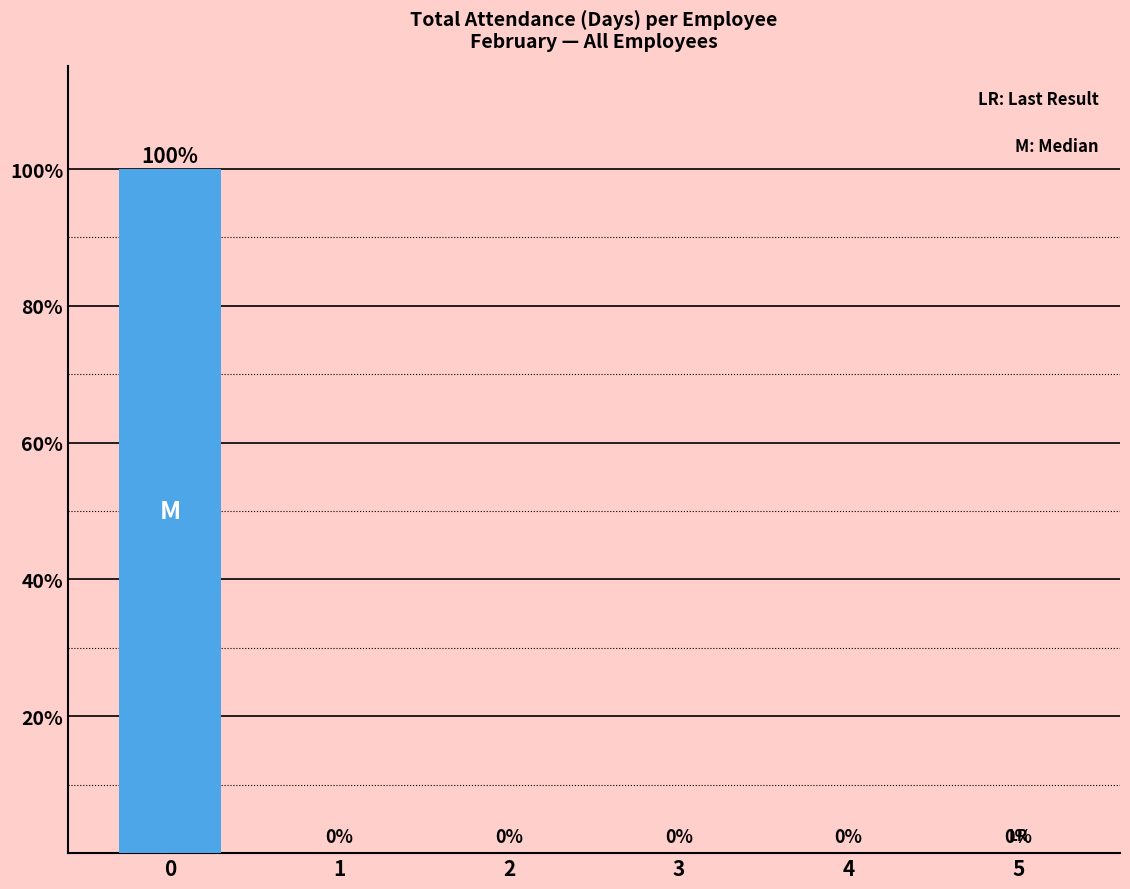

Reading right to left, list all the values displayed in this chart.

5=0	4=0	3=0	2=0	1=0	0=100